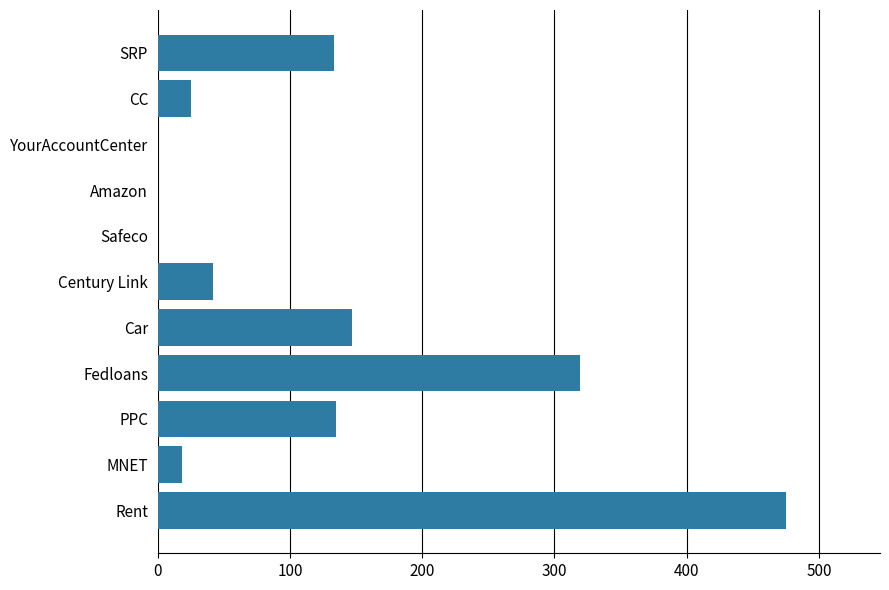

Read the value at Century Link.

42